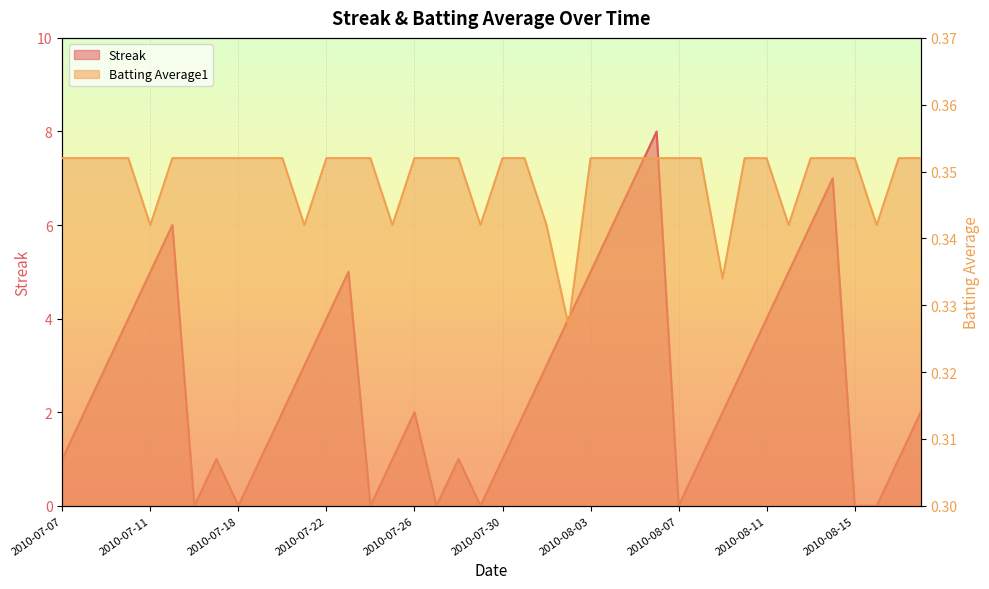

What is the label of the 13th point from the left?

2010-07-22